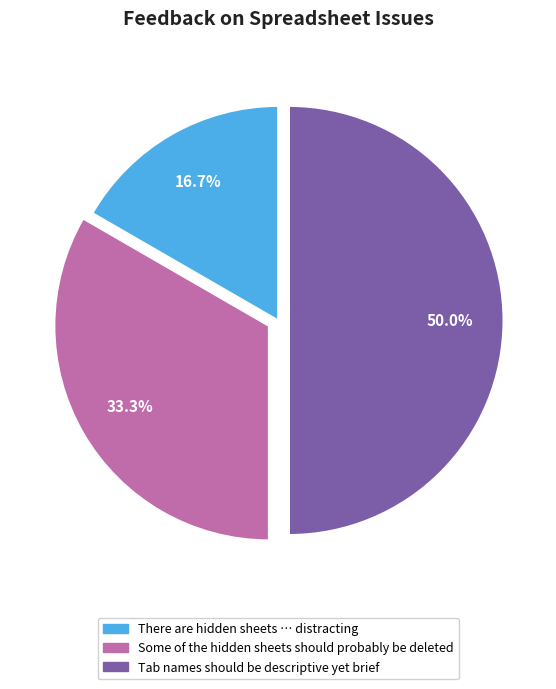

Which category has the smallest portion of the pie?

There are hidden sheets … distracting